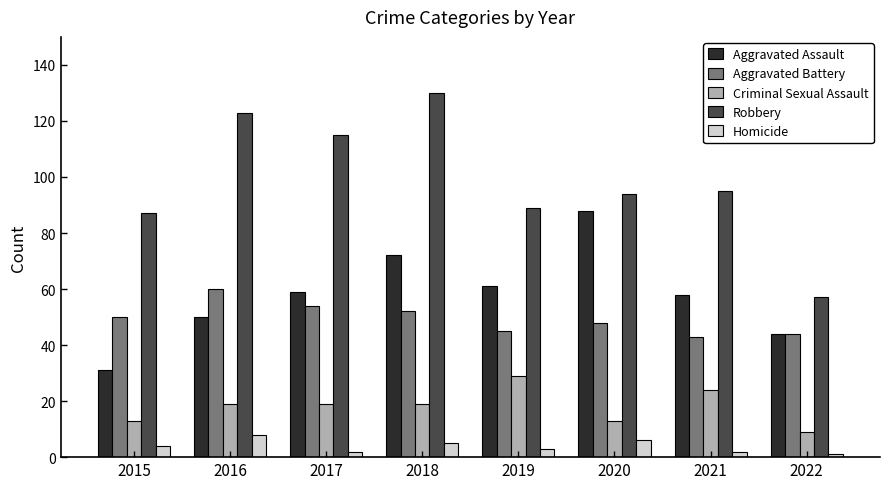

Where is Robbery nearest to the value 93?

2020